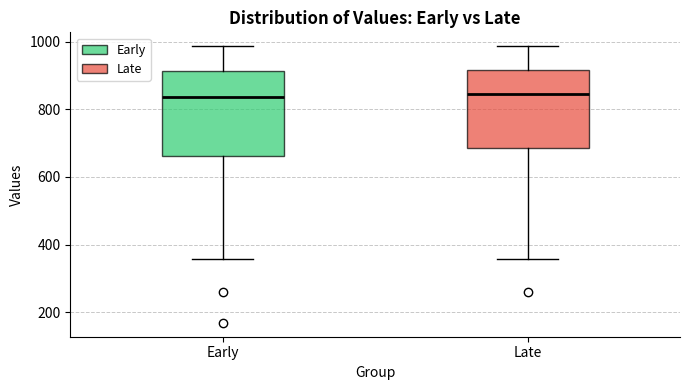

Reading left to right, transcribe this box plot: for each box, give where its median line is, the range the box spans, and where its two whiskers end, as read against the y-axis. The values are not printed on the chart, so give them approximately, as read against the axis.

Early: median 840, box 660 to 920, whiskers 360 to 980
Late: median 840, box 680 to 920, whiskers 360 to 980